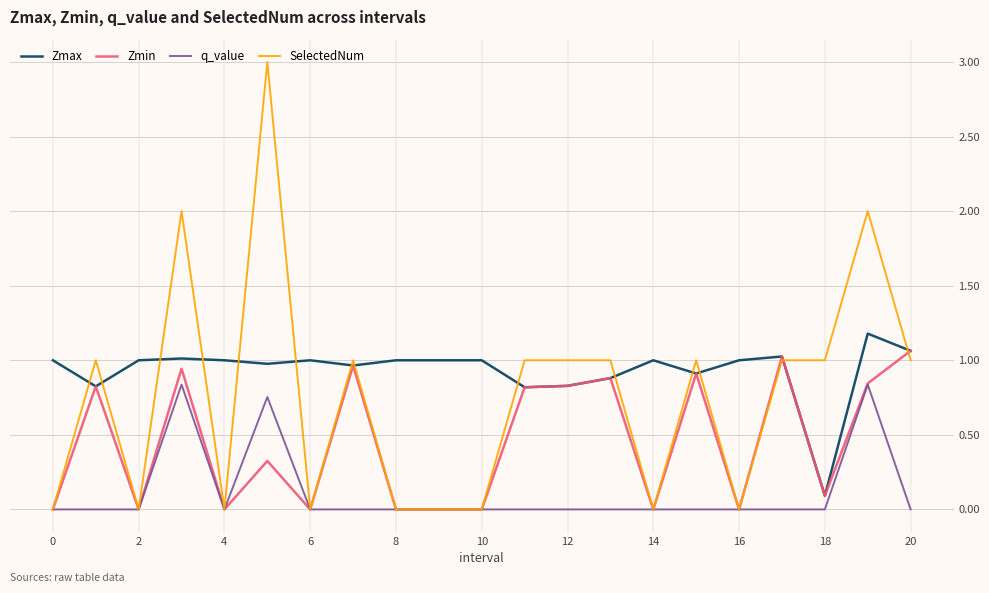

Which series has the largest range (max minus min)?

SelectedNum